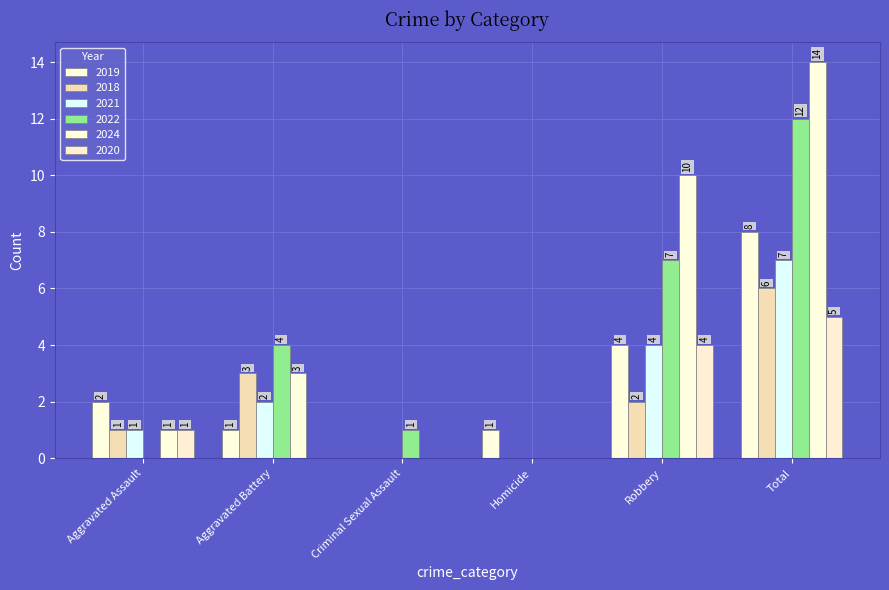

How many groups of bars are there?

6